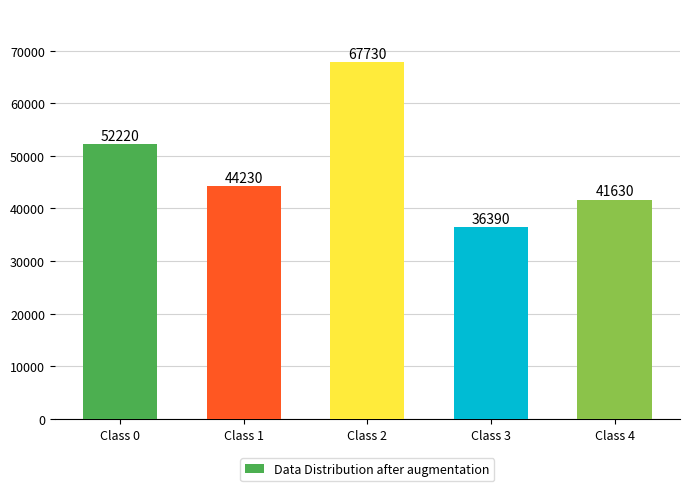

What is the difference between the maximum and minimum values?

31340